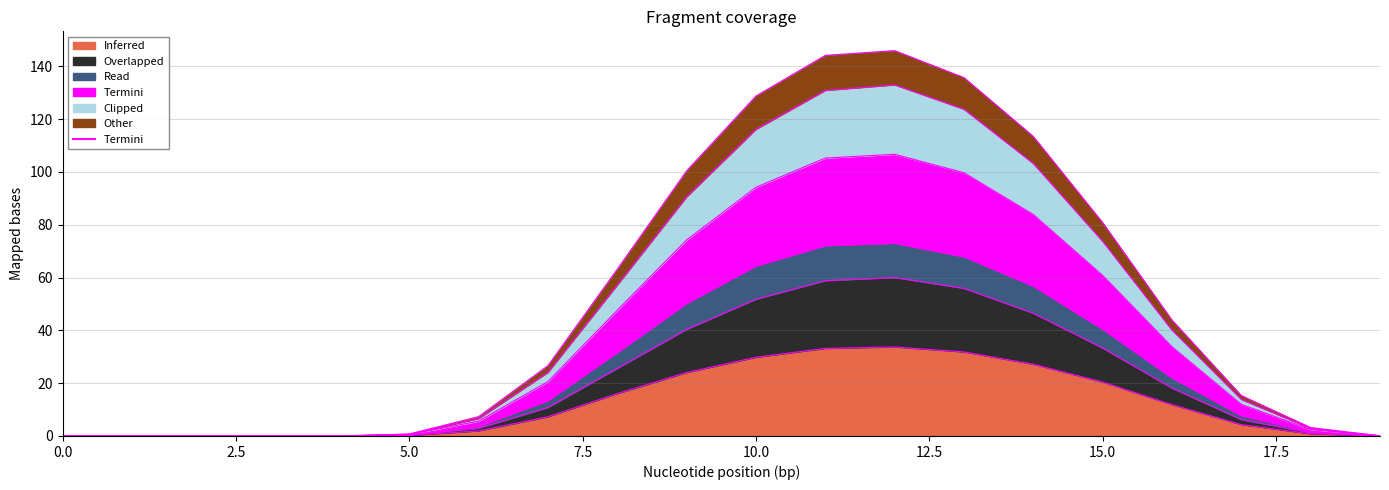

True or false: row_0.0 has more than 0 points higher than both neighbors.

True